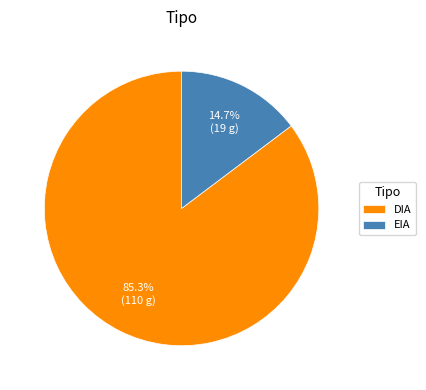

What is the ratio of the value at DIA to the value at EIA?

5.8